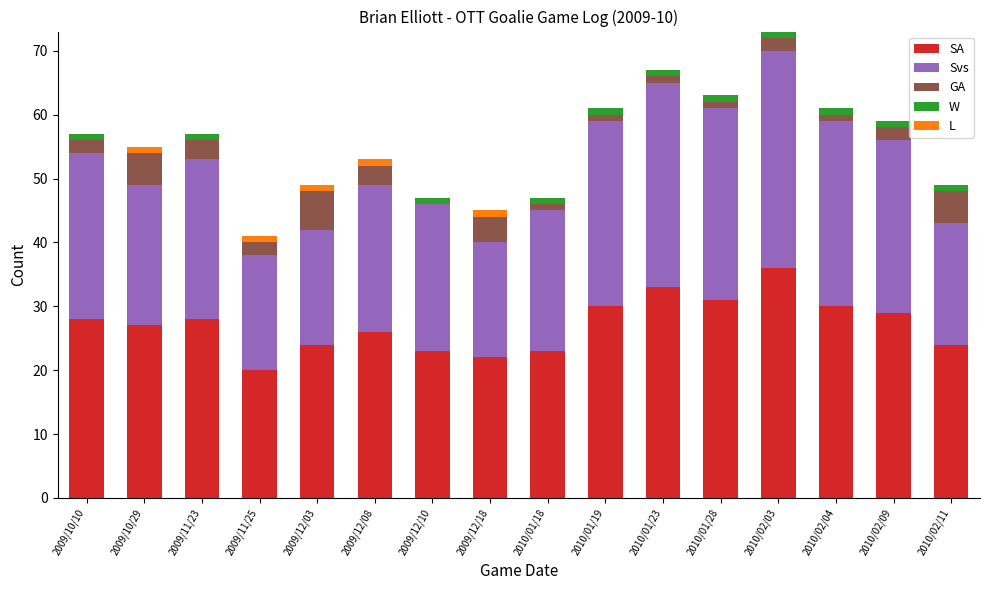

The value of SA at 2009/11/23 is 39. True or false?

False